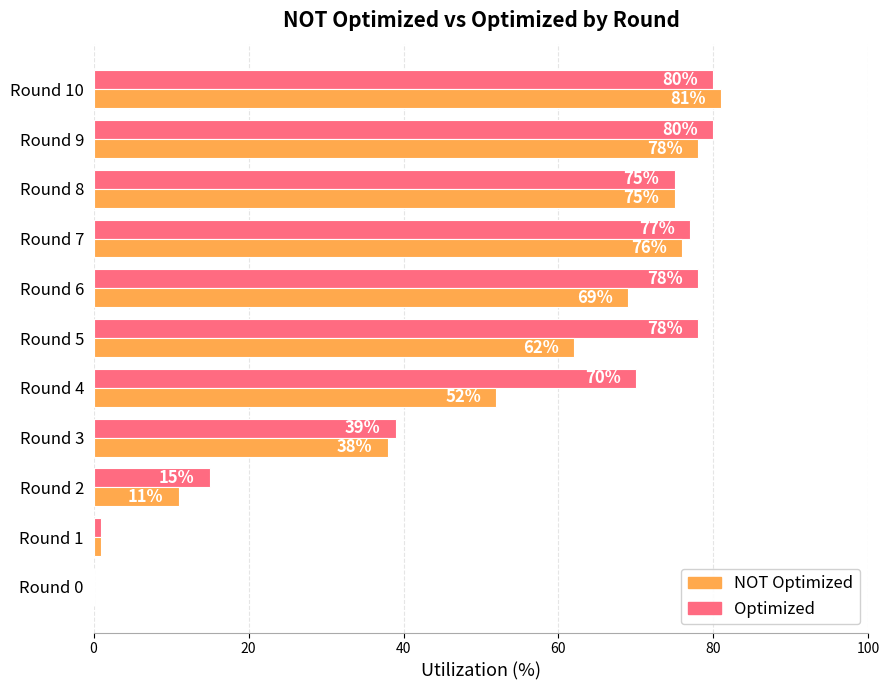

Which series has the largest total across all categories?

Optimized